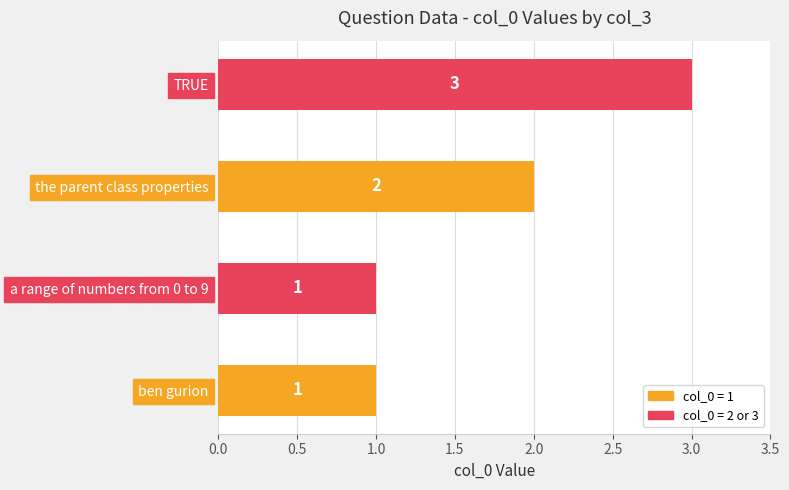

What is the smallest value displayed?

1